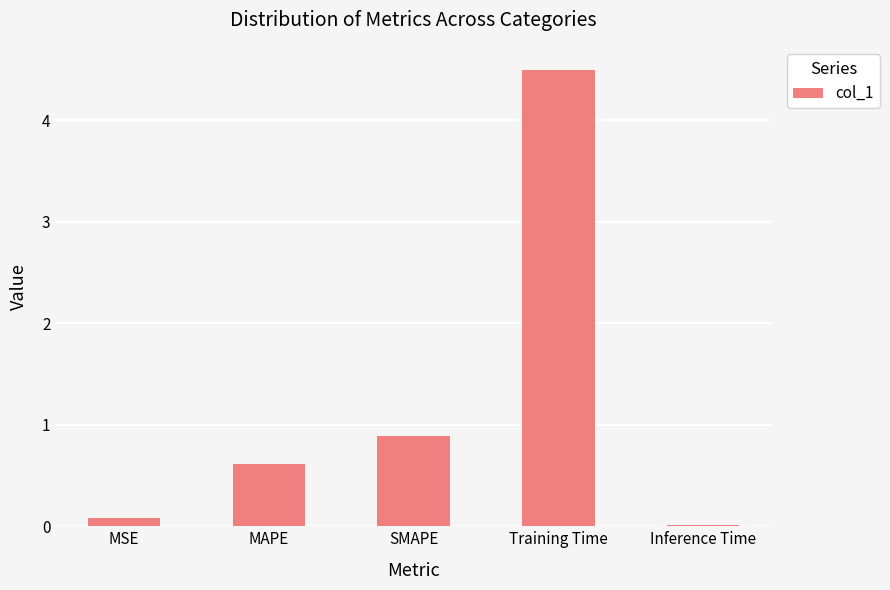

What is the change in value from SMAPE to Inference Time?

-0.9